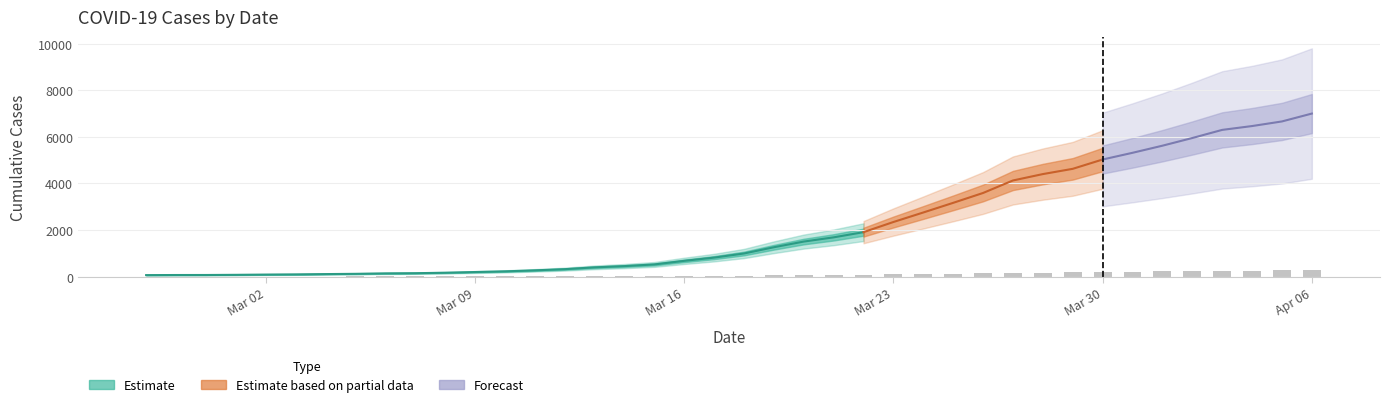

How many data points are less than 39?

20